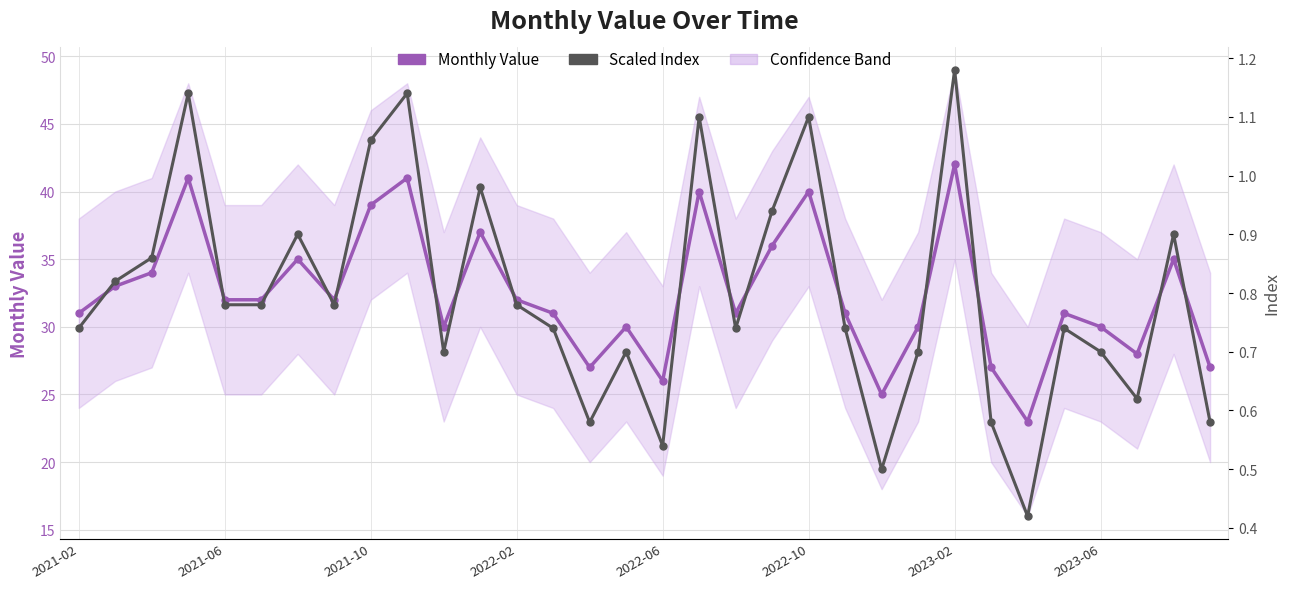

How many lines are shown in the chart?

2